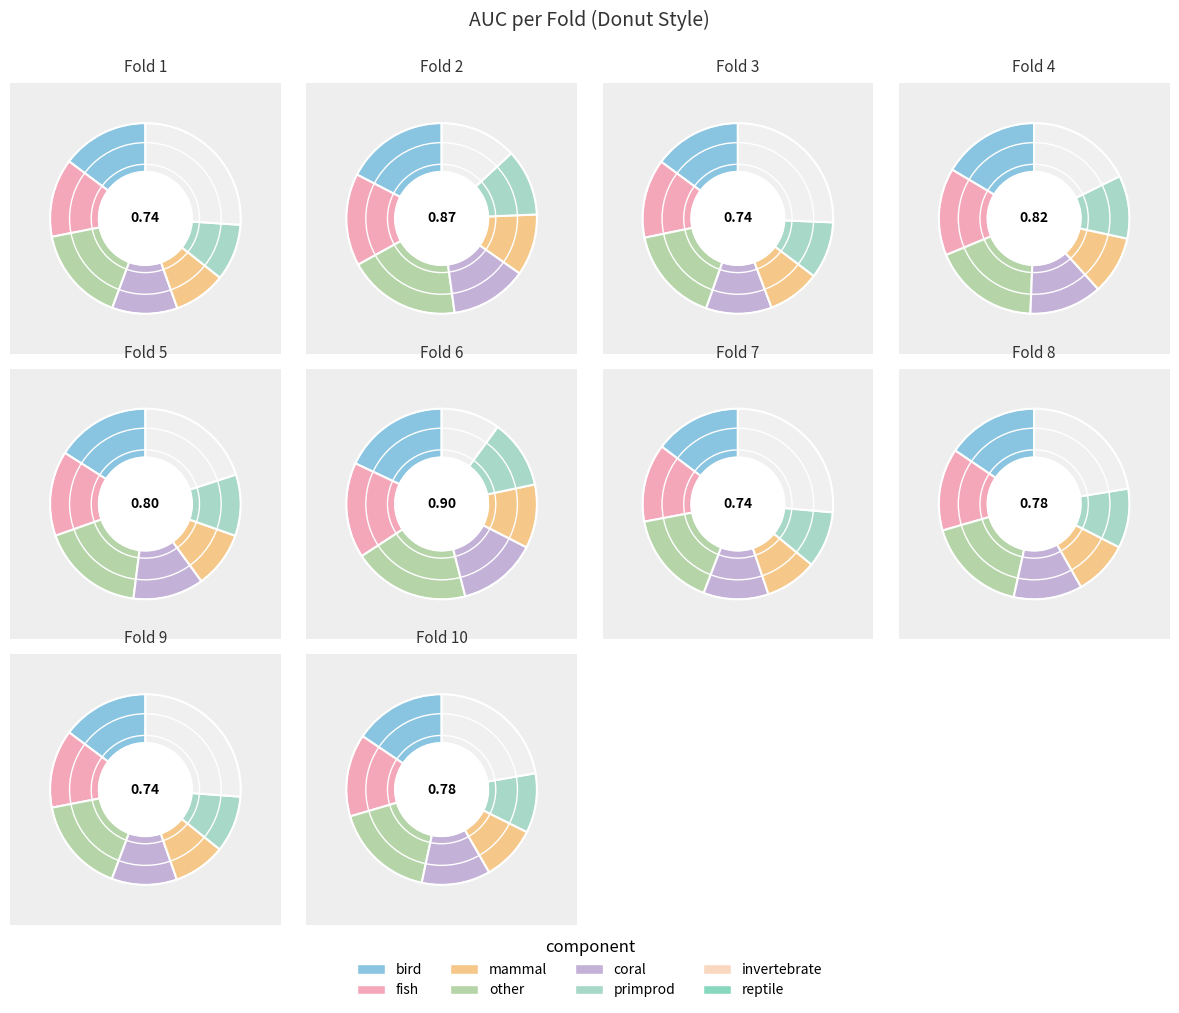

To the nearest percent, what is the difference between the largest and smallest slice percentages?

2%